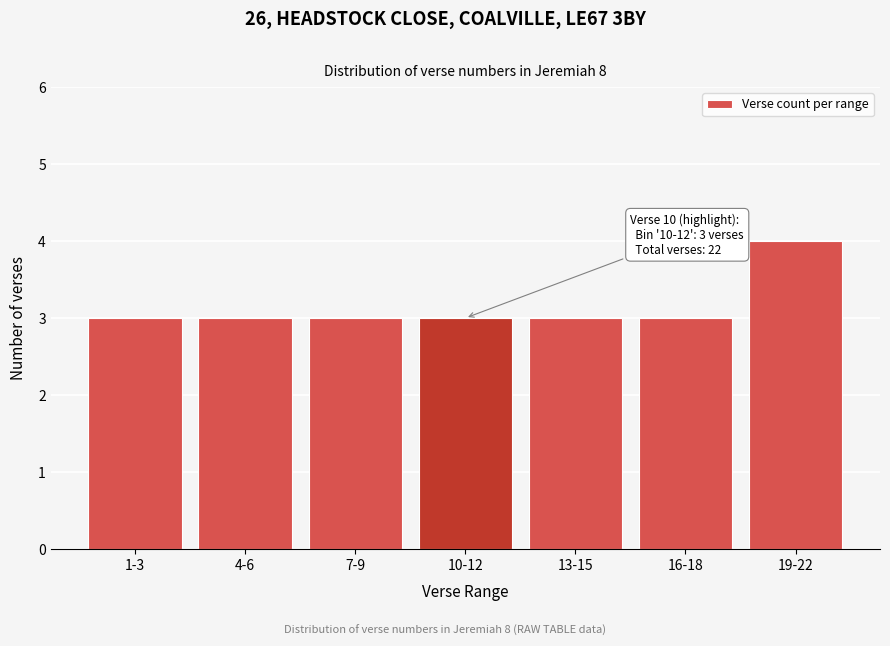

Reading right to left, what are all the values shown in this chart?

4	3	3	3	3	3	3